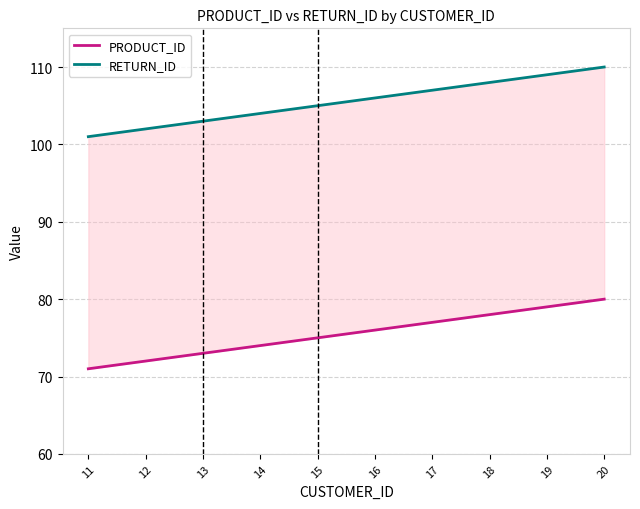

Is this an area chart (filled region under the line)?

No